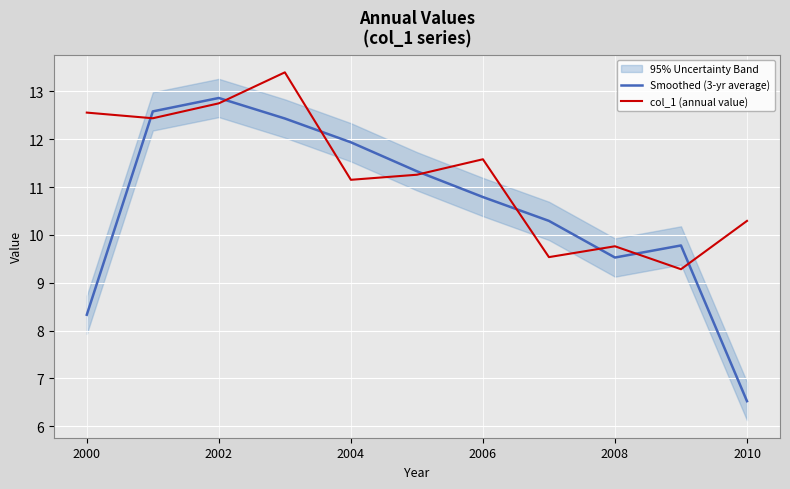

Is it true that Smoothed (3-yr average) equals 14.0 at 2008?

False